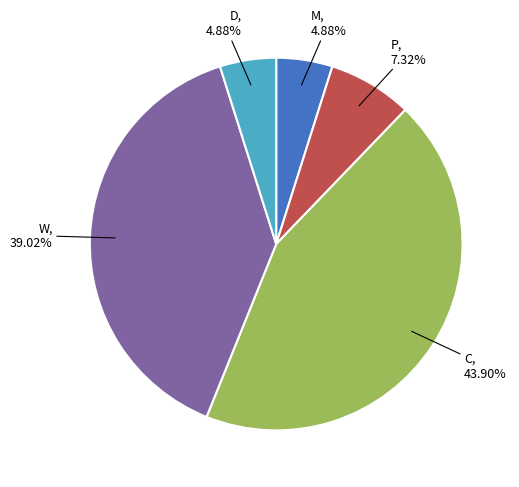

To the nearest percent, what is the difference between the largest and smallest slice percentages?

39%